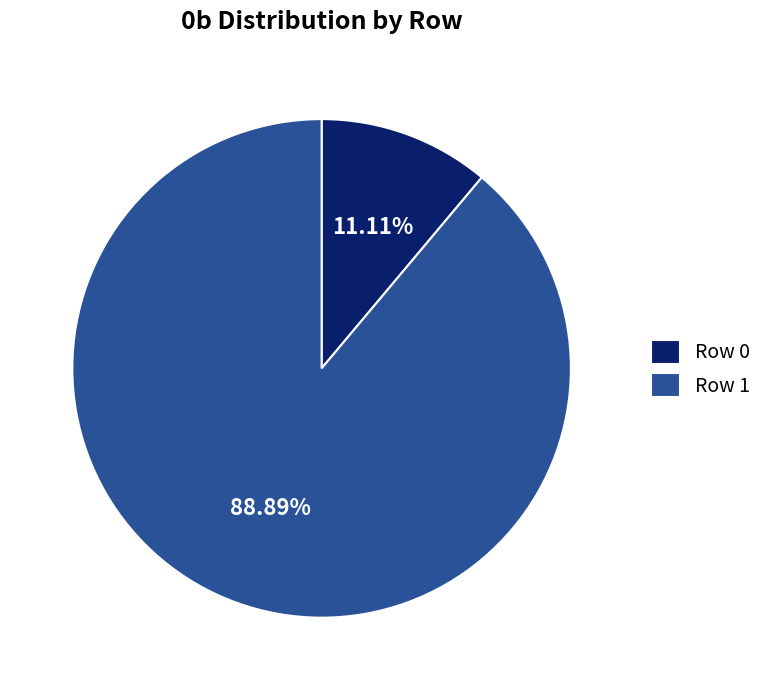

To the nearest percent, what is the average slice percentage?

50%